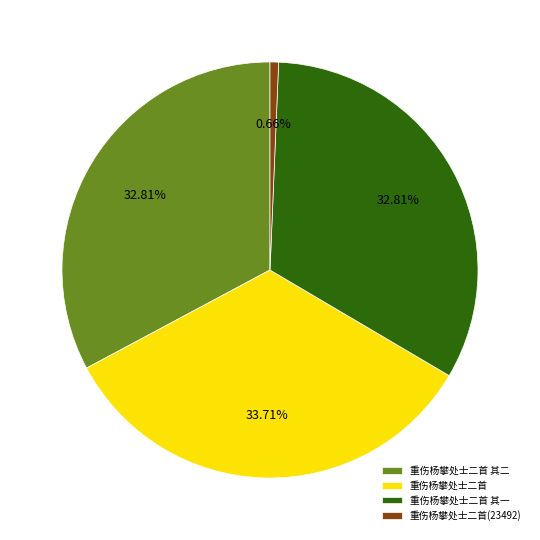

Which has a higher value, 重伤杨攀处士二首 其一 or 重伤杨攀处士二首(23492)?

重伤杨攀处士二首 其一